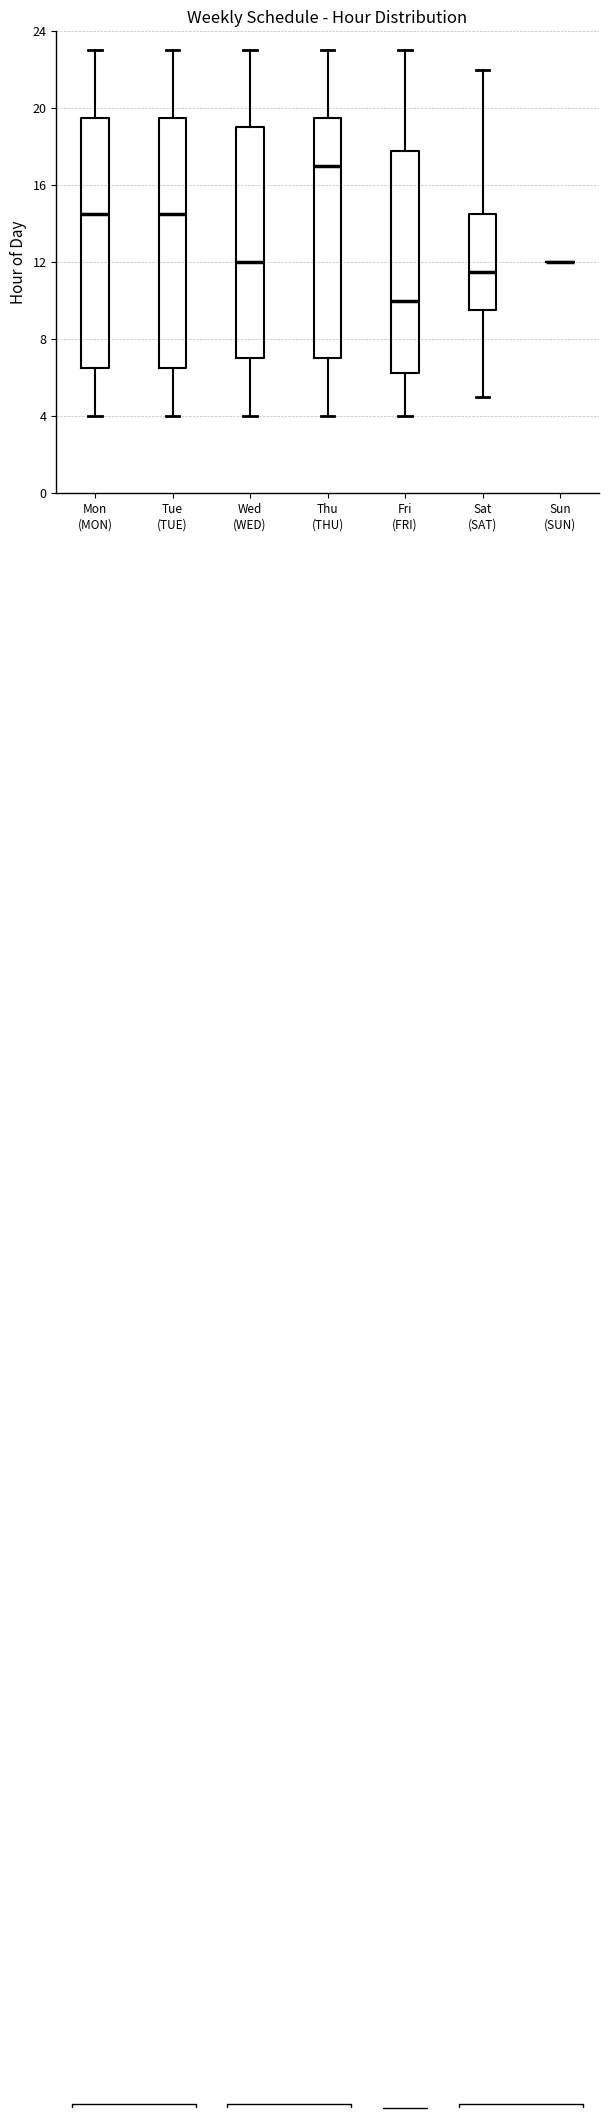

Reading left to right, read every box against the y-axis: the position of its median line, the range the box covers, and the ends of its whiskers. The values are not printed on the chart, so give them approximately, as read against the axis.

Mon (MON): median 14.5, box 6.5 to 19.5, whiskers 4.0 to 23.0
Tue (TUE): median 14.5, box 6.5 to 19.5, whiskers 4.0 to 23.0
Wed (WED): median 12.0, box 7.0 to 19.0, whiskers 4.0 to 23.0
Thu (THU): median 17.0, box 7.0 to 19.5, whiskers 4.0 to 23.0
Fri (FRI): median 10.0, box 6.5 to 18.0, whiskers 4.0 to 23.0
Sat (SAT): median 11.5, box 9.5 to 14.5, whiskers 5.0 to 22.0
Sun (SUN): box collapsed to a line at 12.0, whiskers 12.0 to 12.0